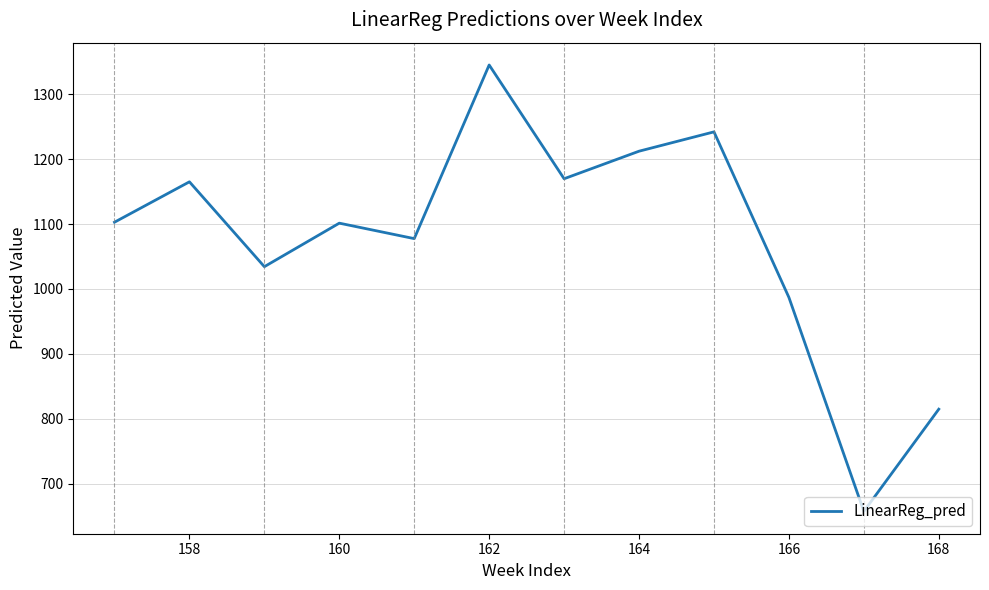

What is the greatest value displayed?

1345.3